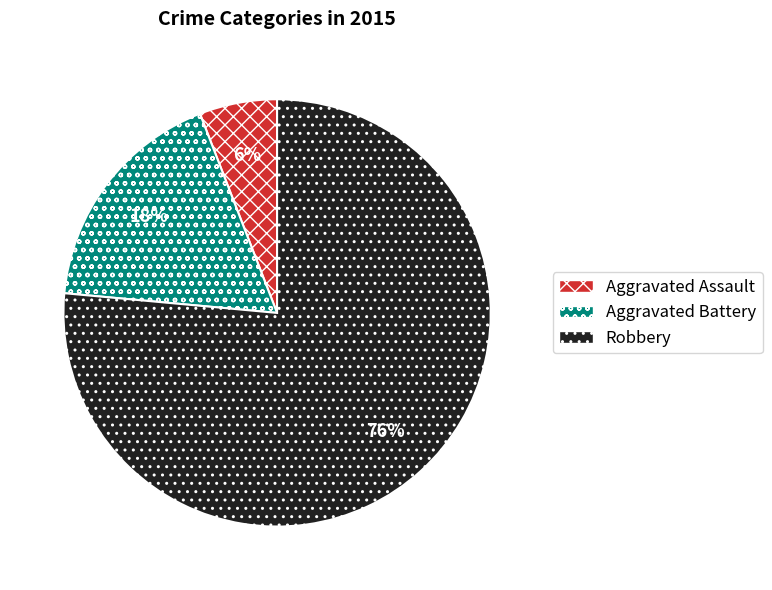

Do Aggravated Assault and Robbery together represent more than half of the pie?

Yes